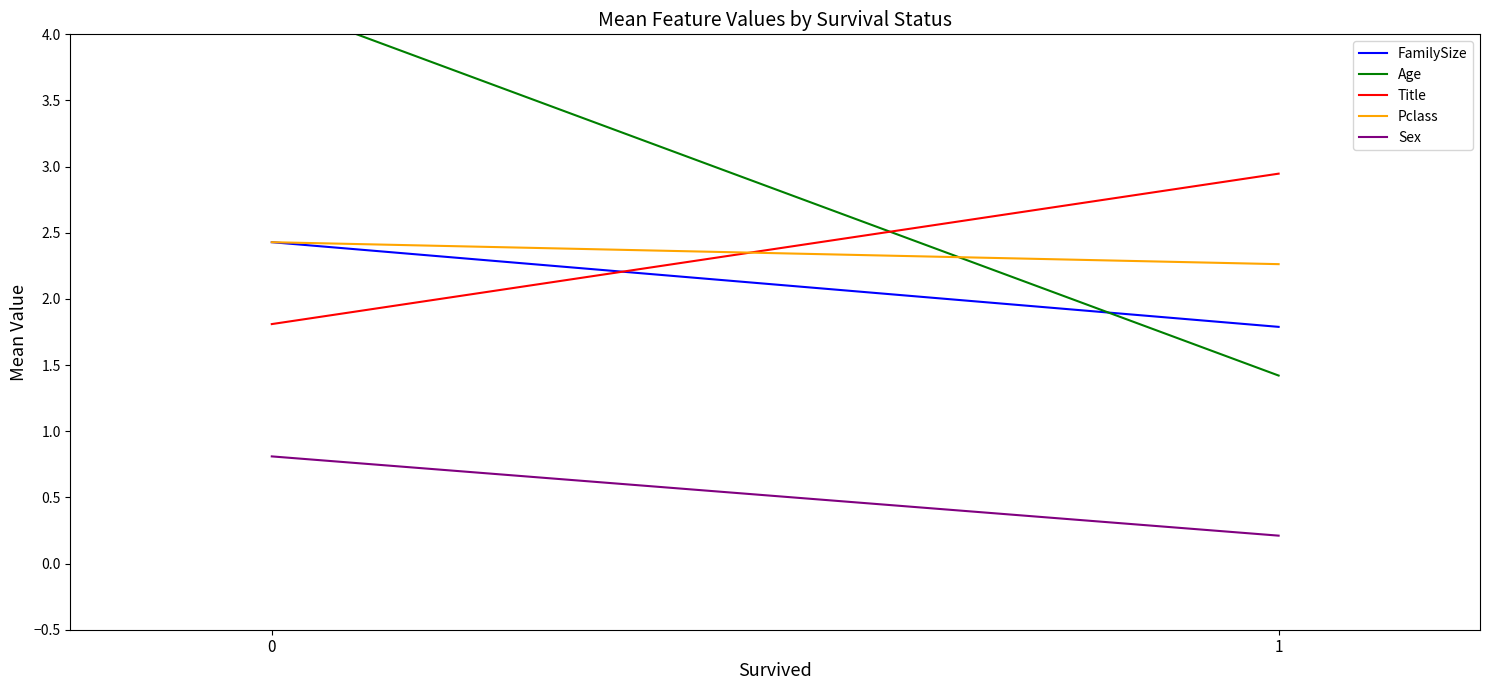

Reading right to left, list all the values displayed in this chart.

FamilySize: 1.8	2.4
Age: 1.4	4.2
Title: 2.9	1.8
Pclass: 2.3	2.4
Sex: 0.2	0.8